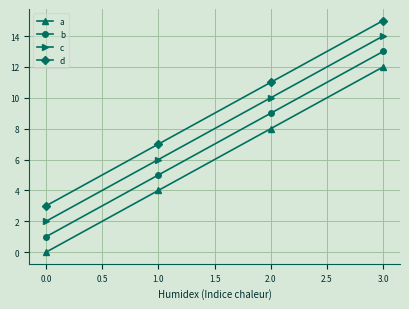

Reading left to right, what are all the values shown in this chart?

a: 0	4	8	12
b: 1	5	9	13
c: 2	6	10	14
d: 3	7	11	15